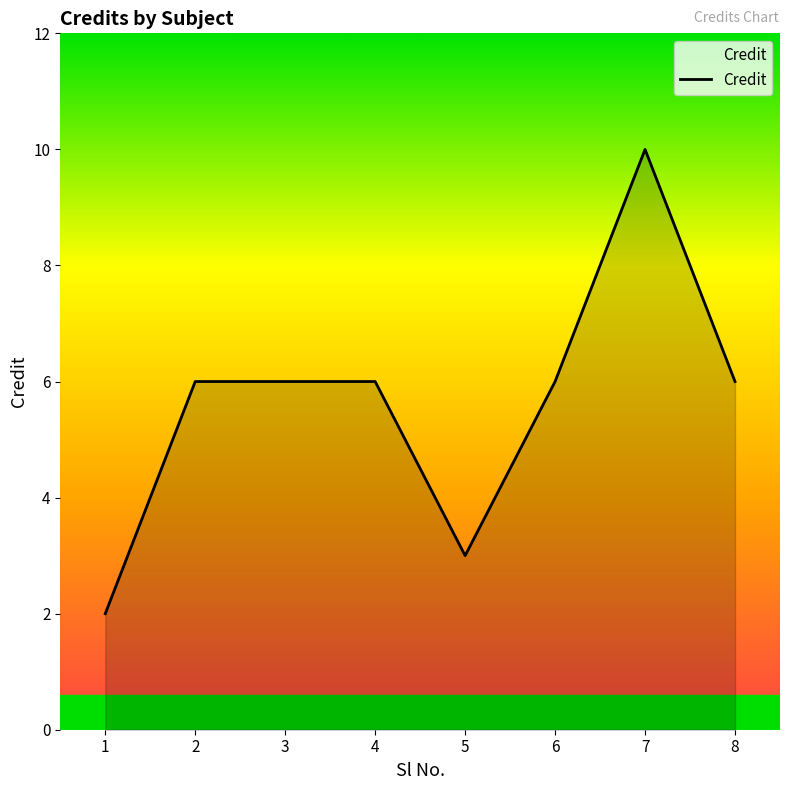

Approximately how many times larger is the value at 3 compared to 1?

3.0